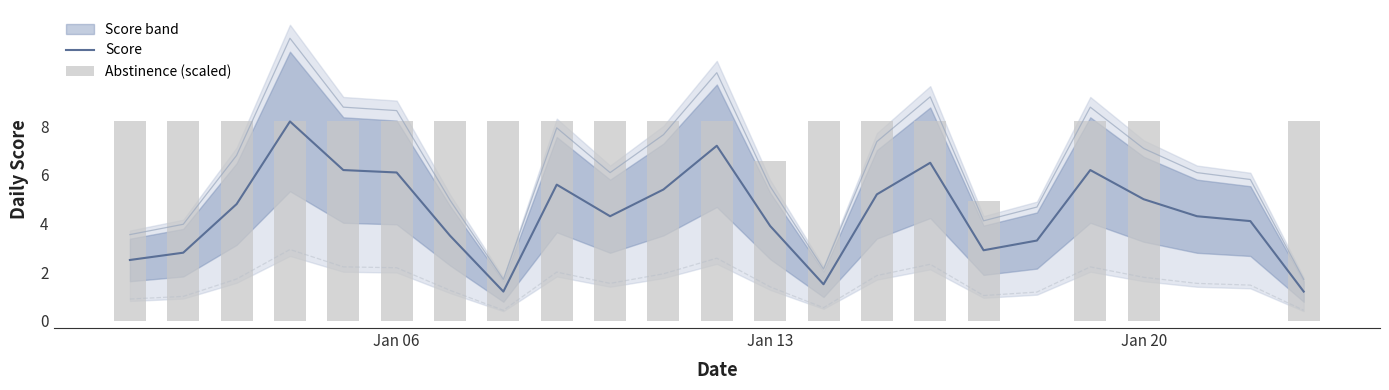

The value of Score at Jan 13 is 2.4. True or false?

False